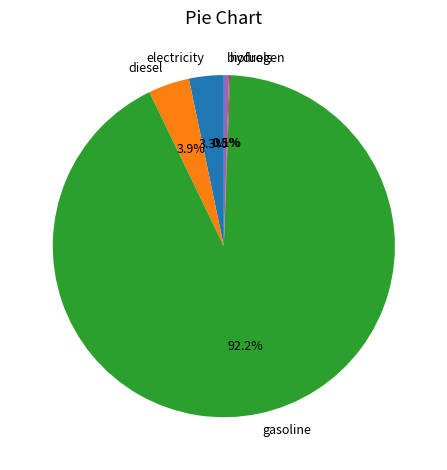

To the nearest percent, what is the average slice percentage?

20%